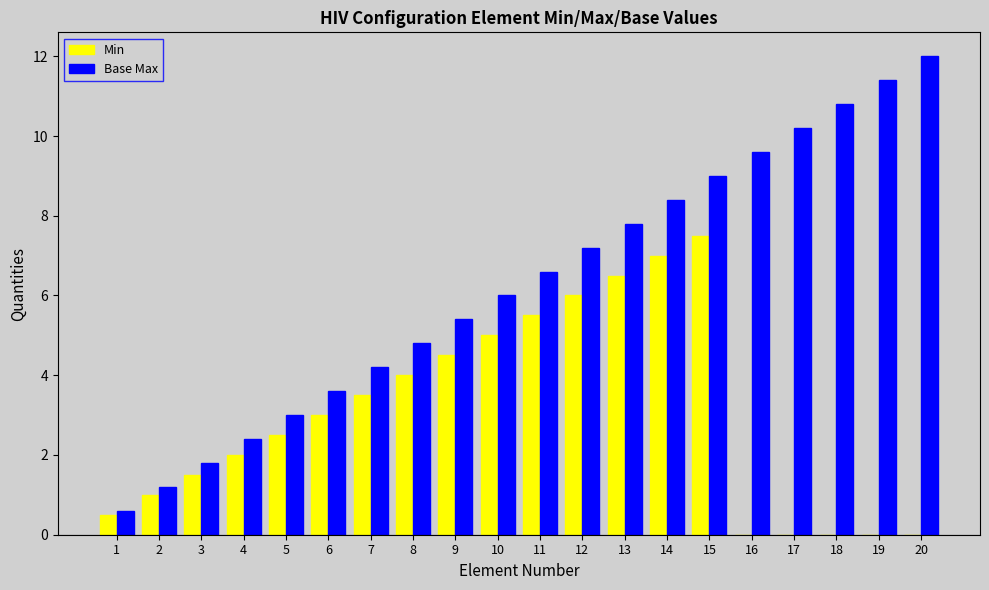

Reading left to right, list all the values displayed in this chart.

Min: 1=0.5	2=1.0	3=1.5	4=2.0	5=2.5	6=3.0	7=3.5	8=4.0	9=4.5	10=5.0	11=5.5	12=6.0	13=6.5	14=7.0	15=7.5	16=0.0	17=0.0	18=0.0	19=0.0	20=0.0
Base Max: 1=0.6	2=1.2	3=1.8	4=2.4	5=3.0	6=3.6	7=4.2	8=4.8	9=5.4	10=6.0	11=6.6	12=7.2	13=7.8	14=8.4	15=9.0	16=9.6	17=10.2	18=10.8	19=11.4	20=12.0